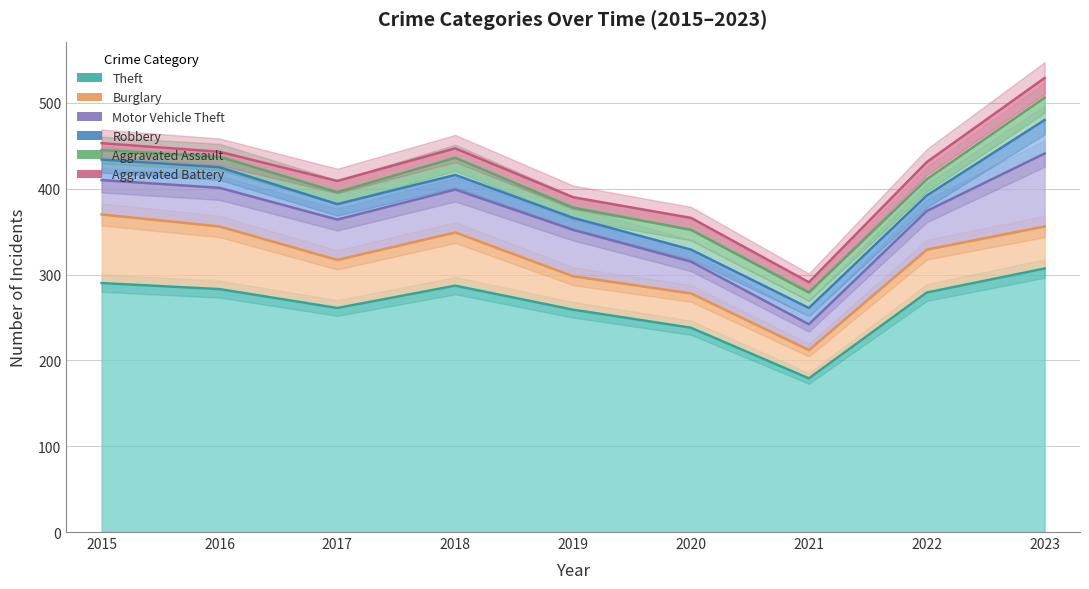

The Robbery series shows 19 at 2021. True or false?

True